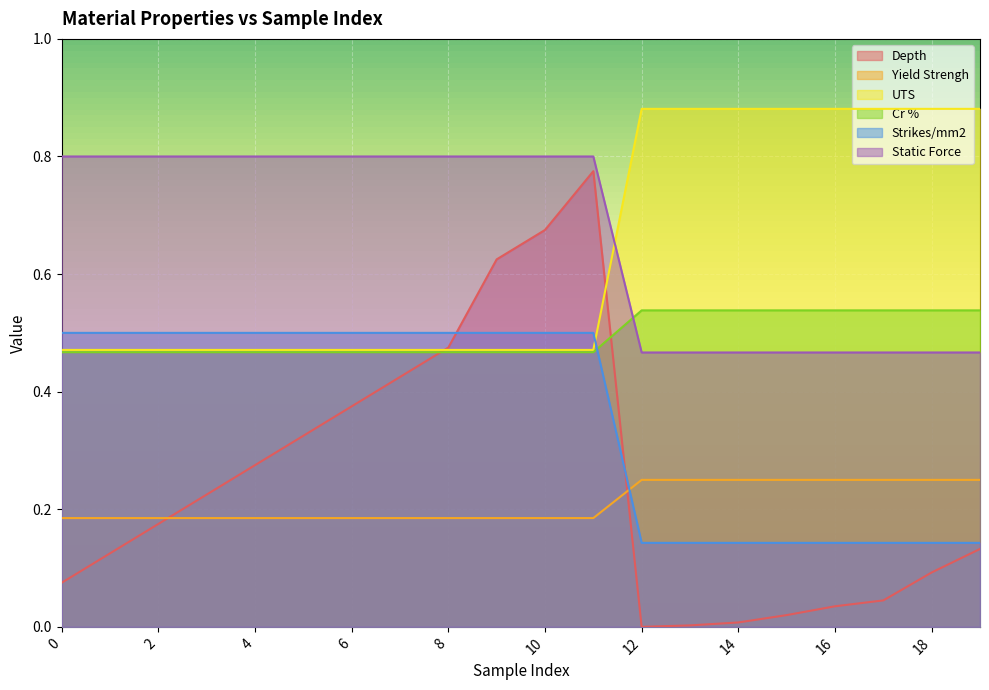

At which category is the sum across all series the highest?

11